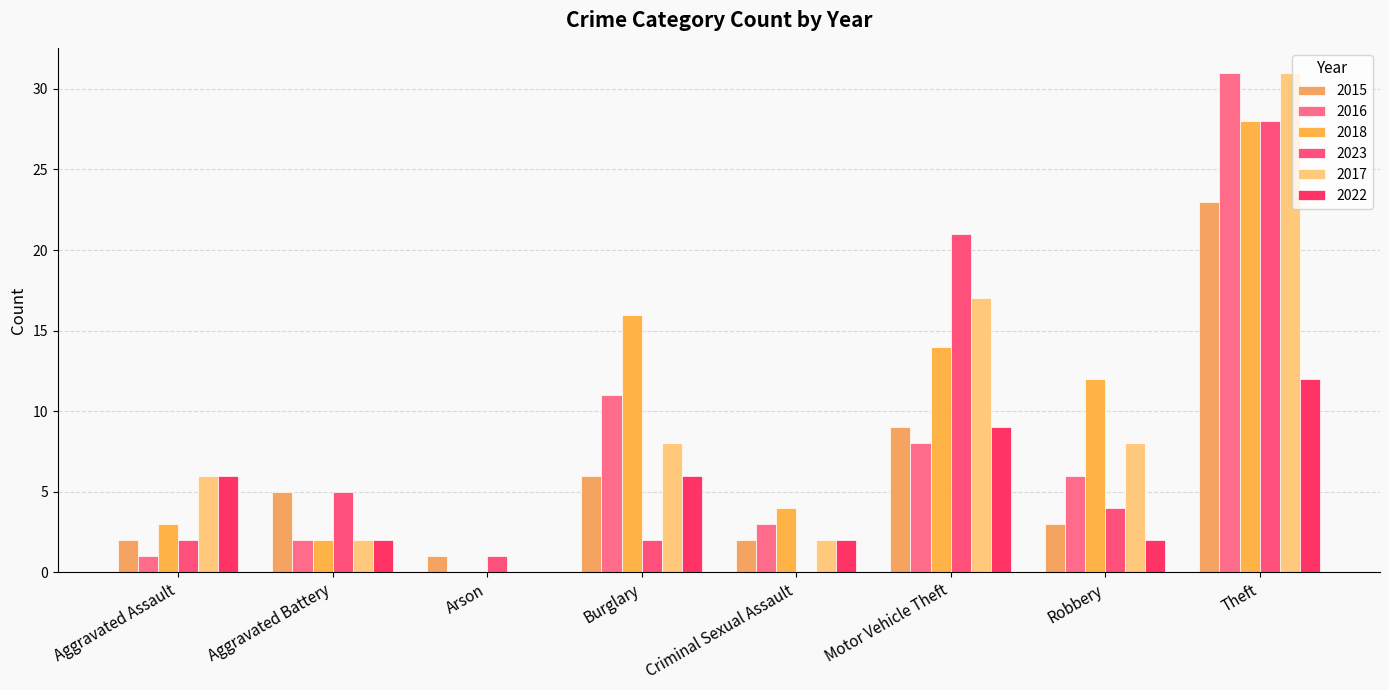

Where is 2023 nearest to the value 14?

Motor Vehicle Theft